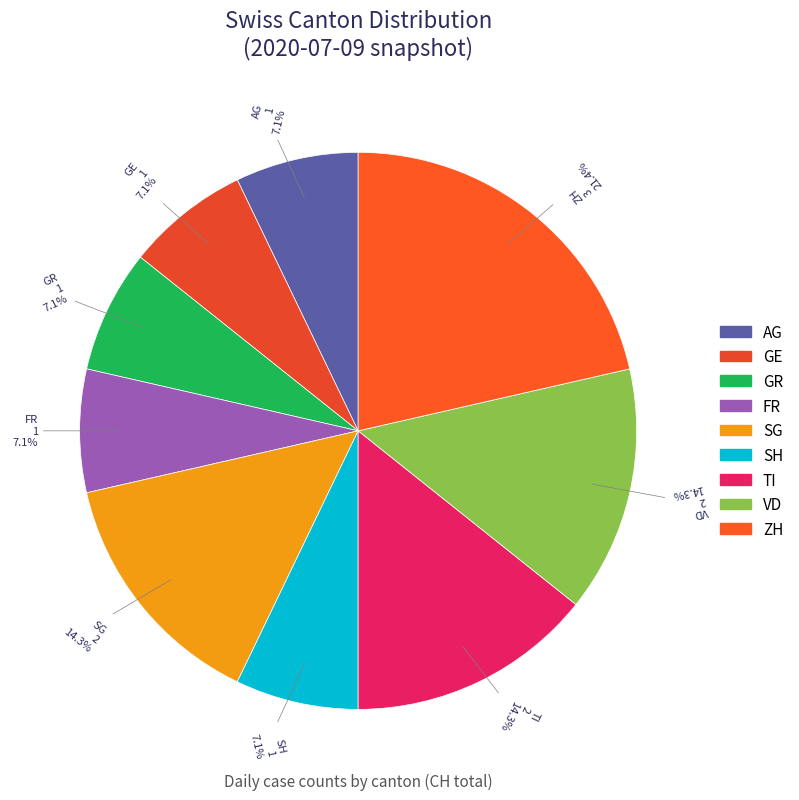

Between ZH and AG, which is larger?

ZH